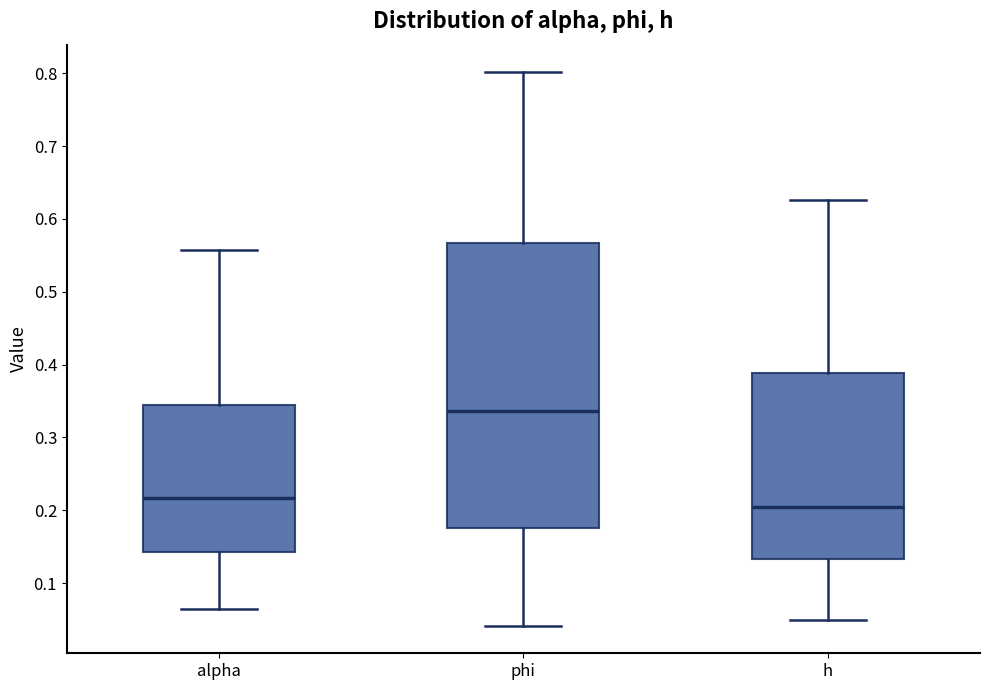

Reading left to right, transcribe this box plot: for each box, give where its median line is, the range the box spans, and where its two whiskers end, as read against the y-axis. The values are not printed on the chart, so give them approximately, as read against the axis.

alpha: median 0.22, box 0.14 to 0.34, whiskers 0.06 to 0.56
phi: median 0.34, box 0.18 to 0.57, whiskers 0.04 to 0.80
h: median 0.21, box 0.13 to 0.39, whiskers 0.05 to 0.63